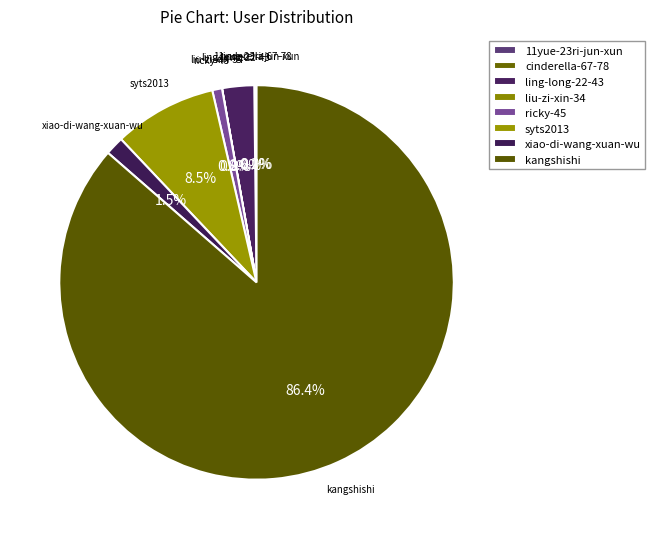

What is the total percentage of xiao-di-wang-xuan-wu and ricky-45?

2.3%